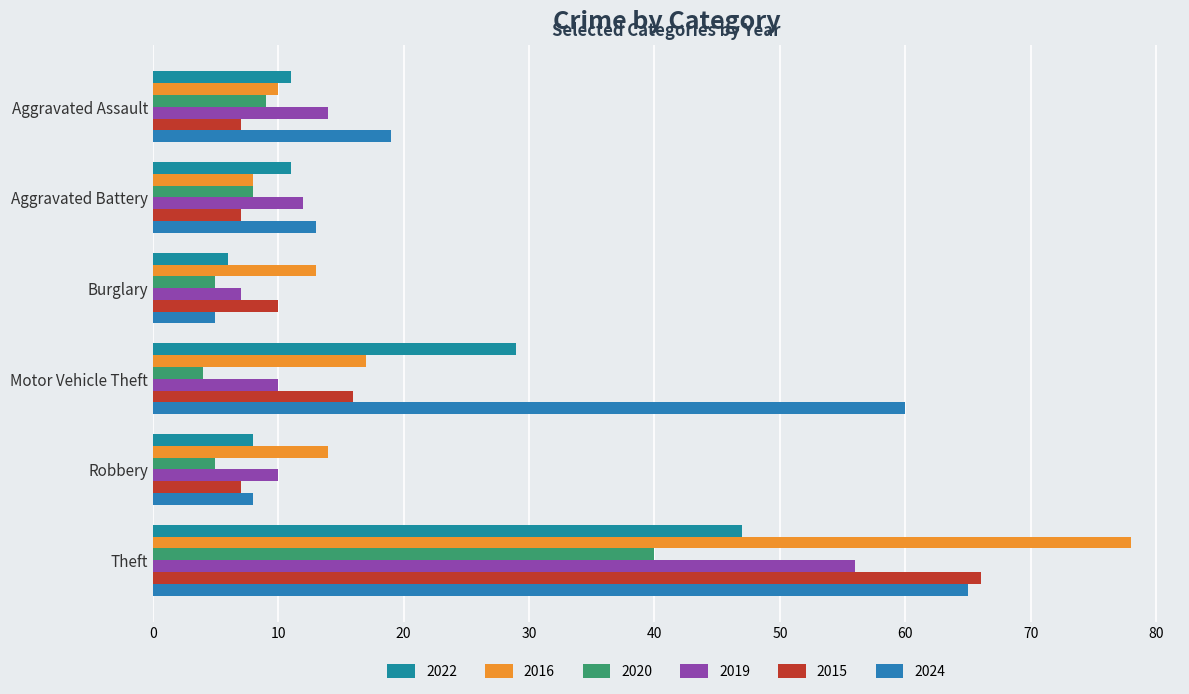

Rank the categories by 2022 value from lowest to highest.

Burglary, Robbery, Aggravated Assault, Aggravated Battery, Motor Vehicle Theft, Theft